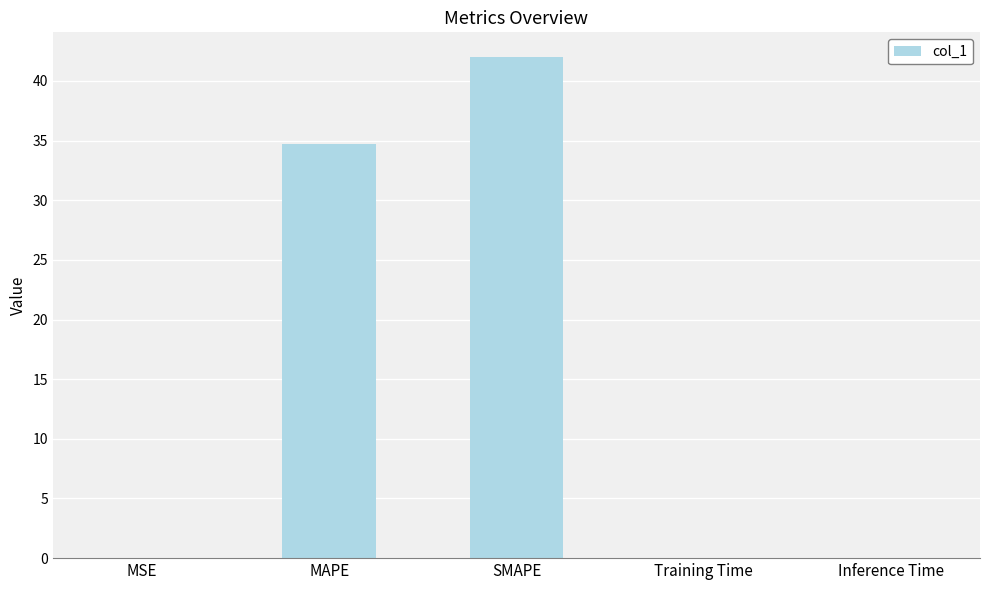

At which label is the value closest to 20?

MAPE